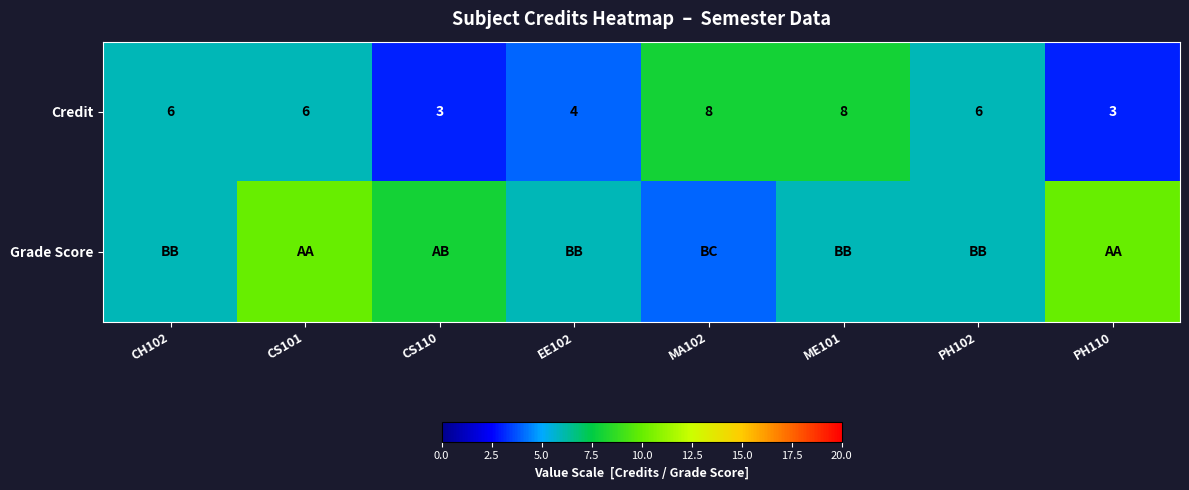

How many categories are shown in the chart?

8